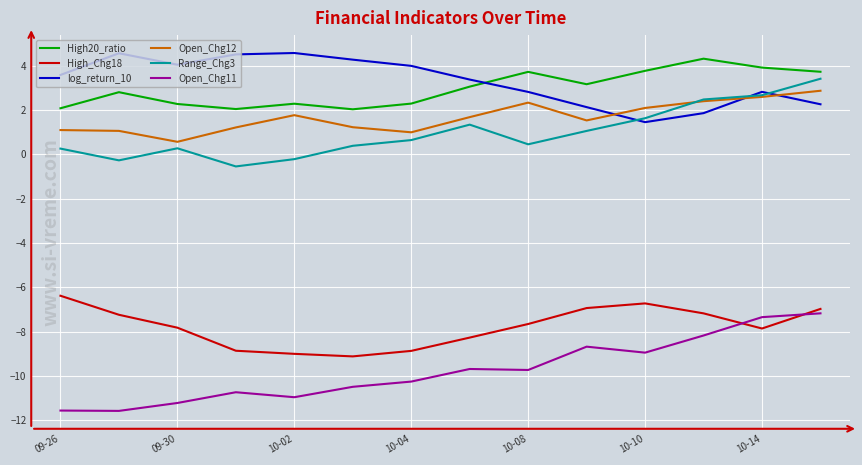

In log_return_10, how many points are higher than both neighbors (excluding endpoints)?

3